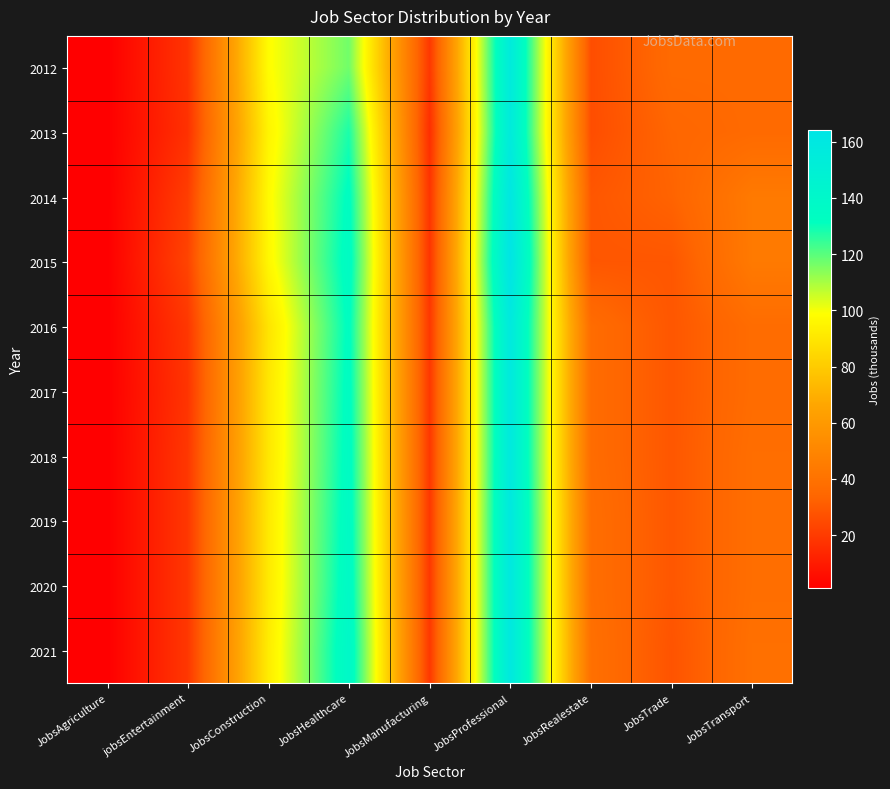

Which series has the largest total across all categories?

2015